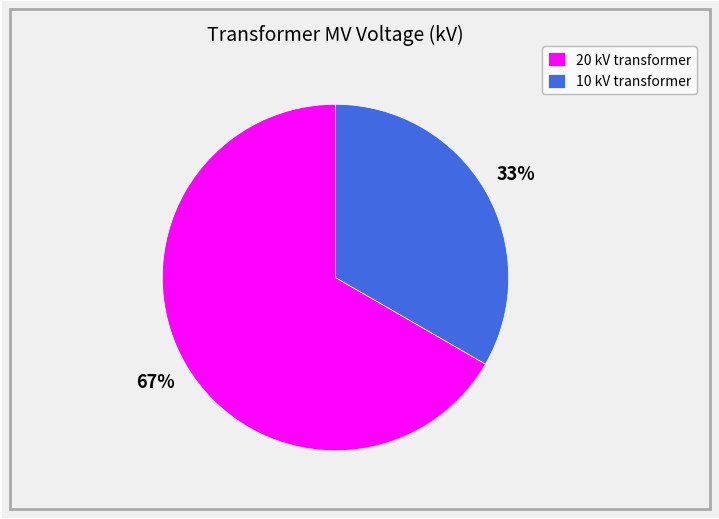

To the nearest percent, what is the average slice percentage?

50%